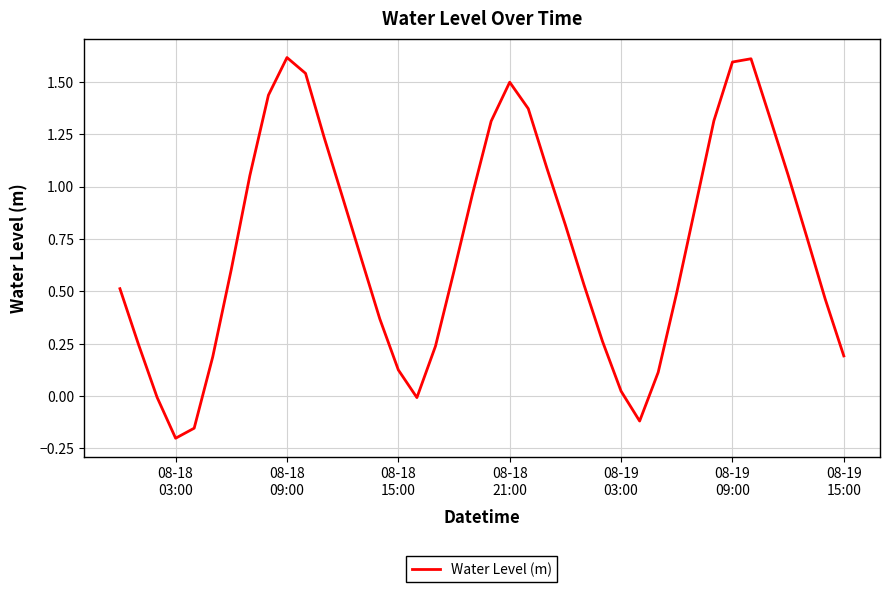

What is the sum of all values?

28.6